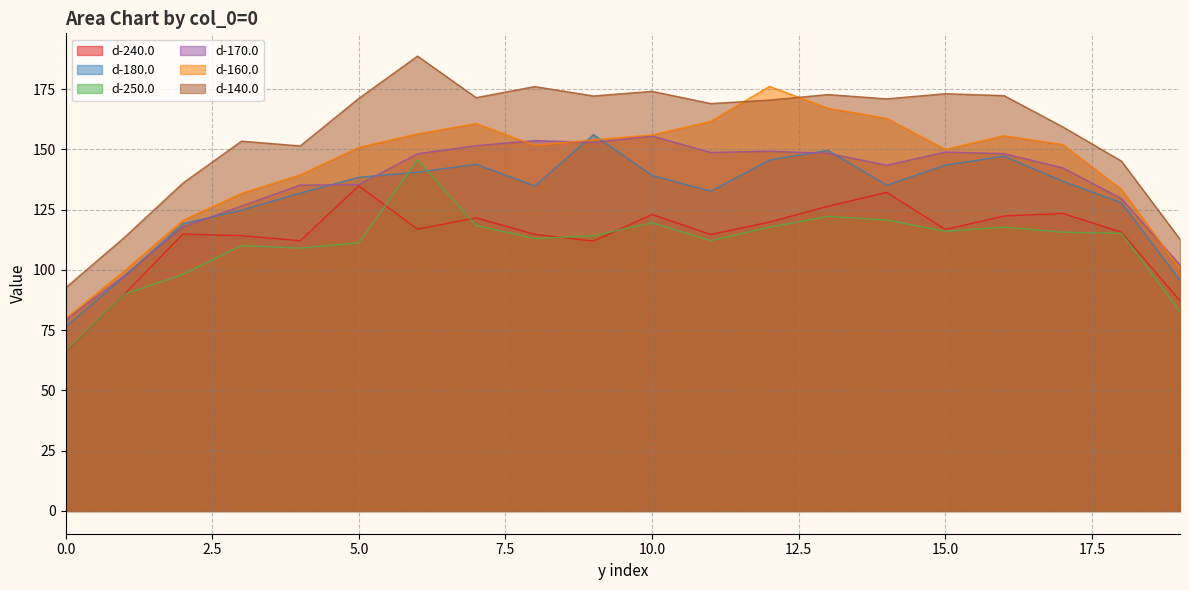

How many times do d-250.0 and d-240.0 cross each other?

5